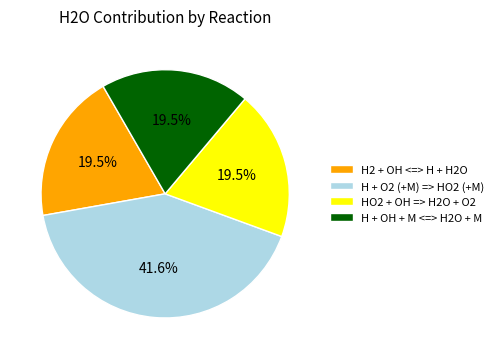

To the nearest percent, what is the average slice percentage?

25%